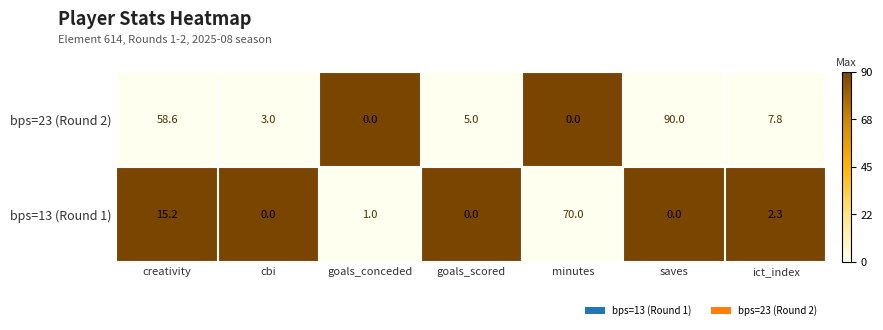

Rank the series by their maximum value, from highest to lowest.

bps=23 (Round 2), bps=13 (Round 1)